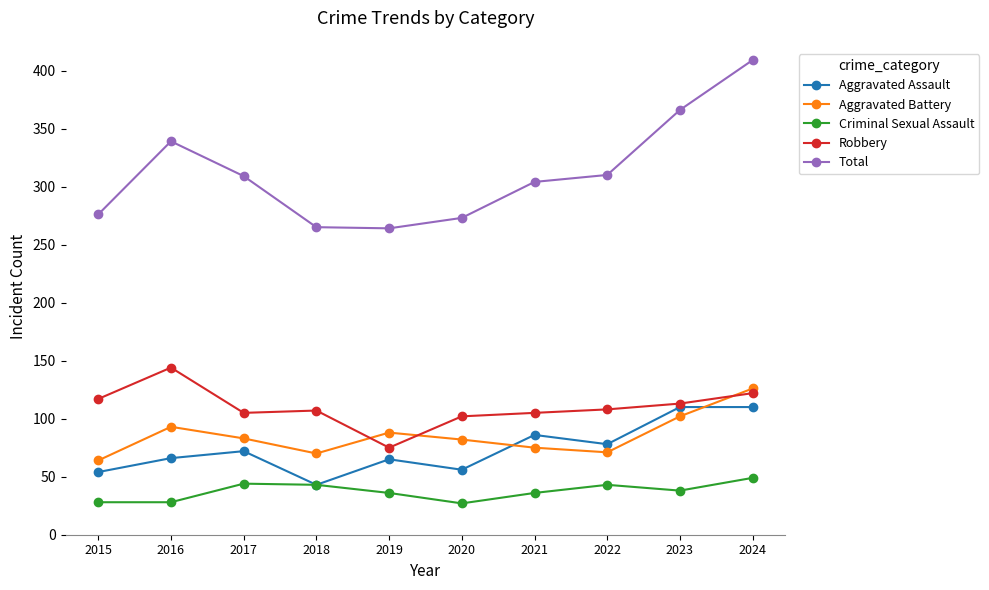

Which series ends up on top after the final intersection of Aggravated Battery and Aggravated Assault?

Aggravated Battery